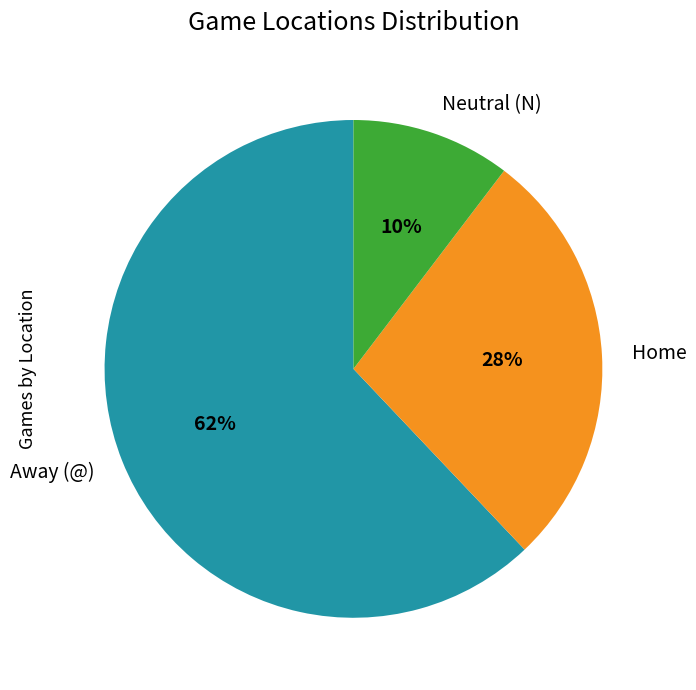

To the nearest percent, what portion does Neutral (N) represent?

10%